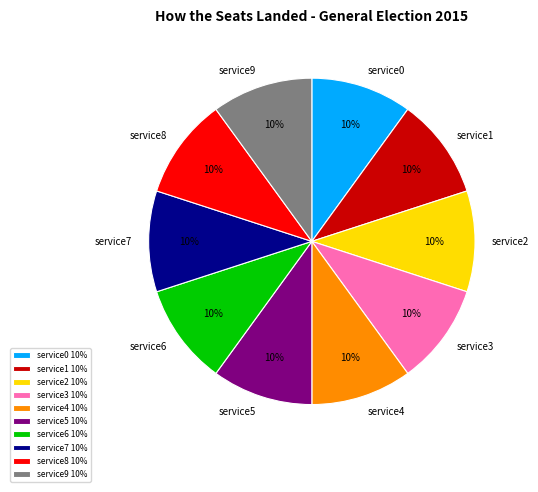

Is there any slice that represents more than half of the pie?

No